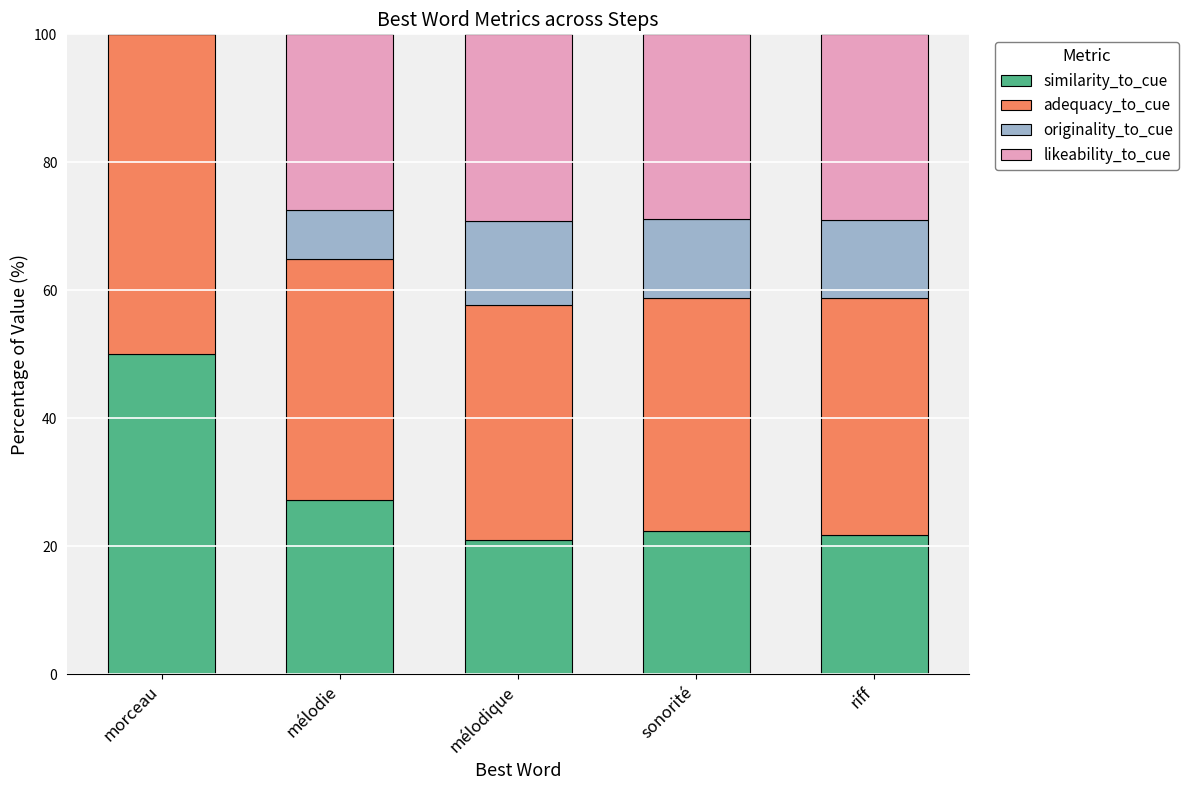

What is the total value across all series at sonorité?

100.0